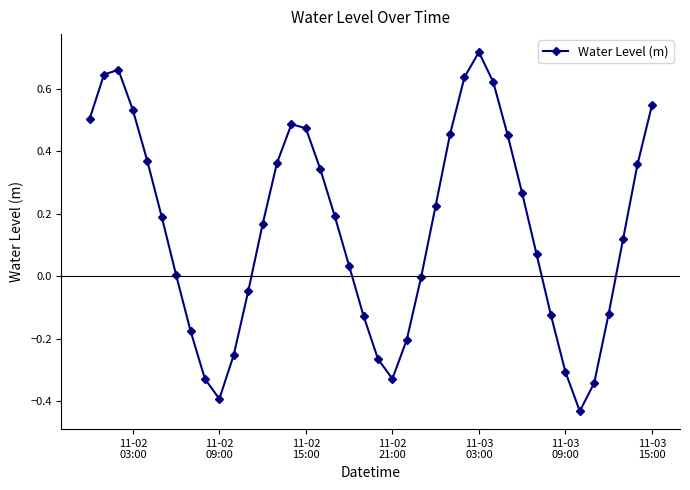

True or false: there are more than 1 points higher than both neighbors.

True